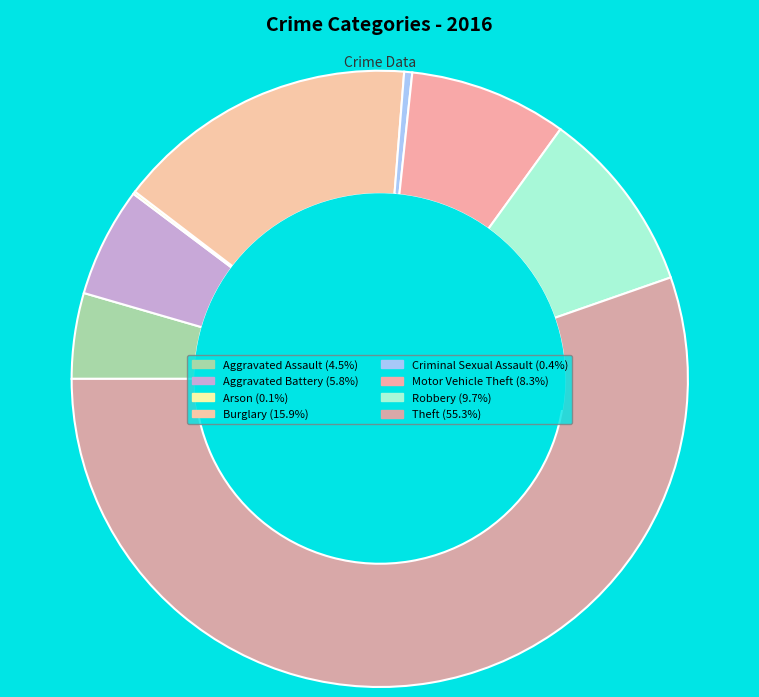

Rank the categories by value from lowest to highest.

Arson, Criminal Sexual Assault, Aggravated Assault, Aggravated Battery, Motor Vehicle Theft, Robbery, Burglary, Theft